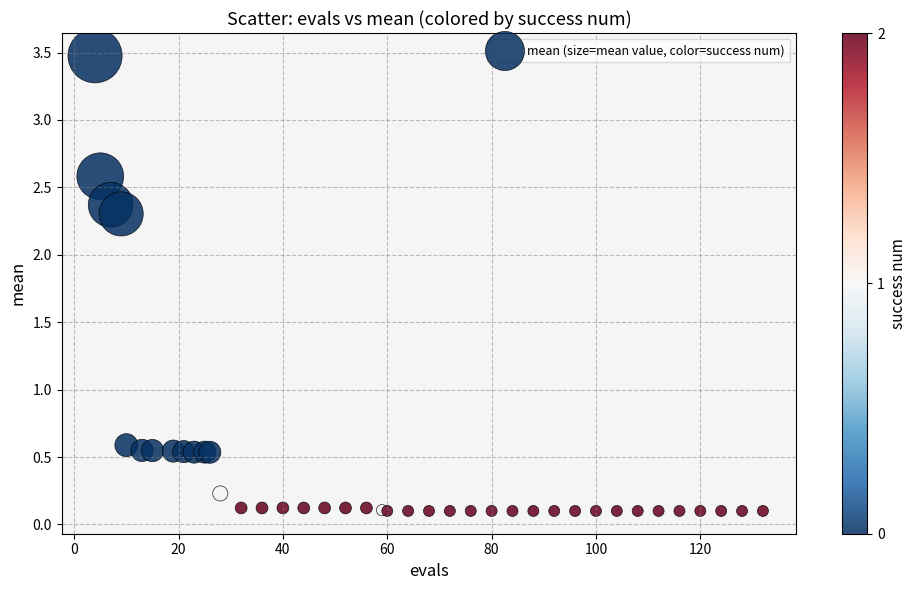

What Y value in the scatter plot is closest to 1?

0.6